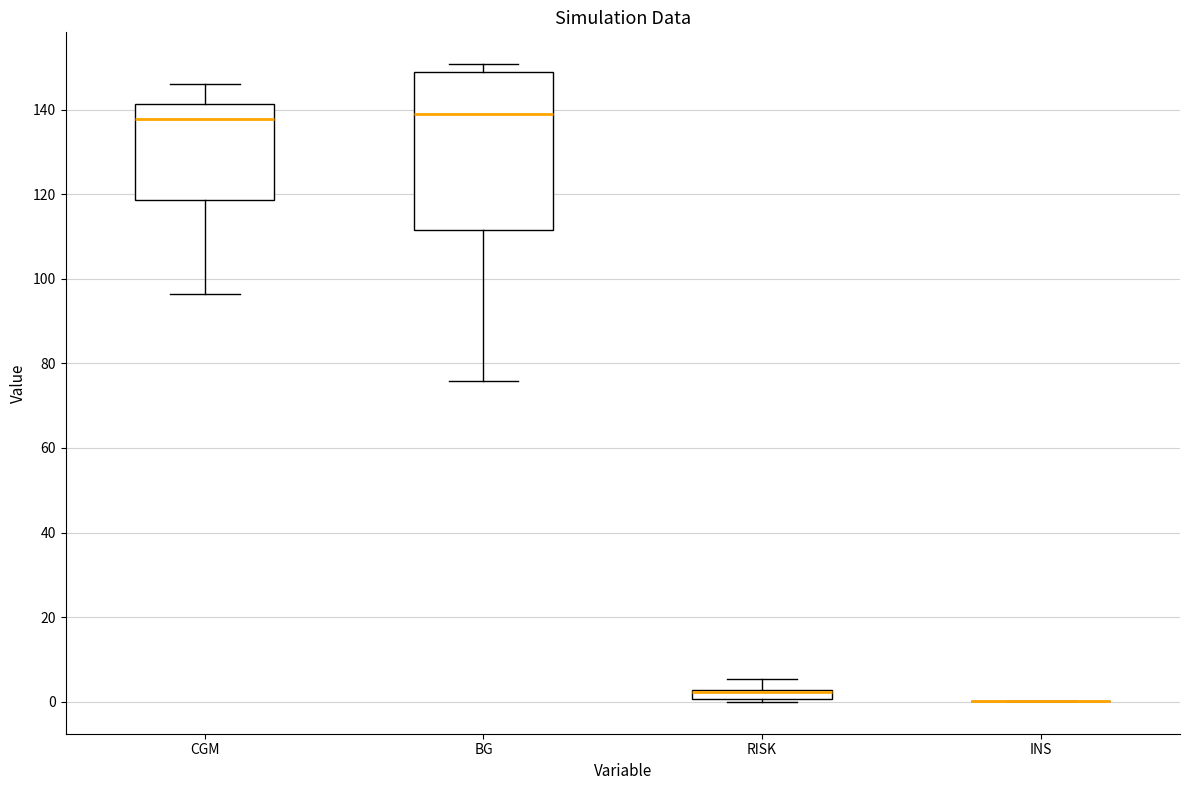

Which box is the tallest, from its lower edge to its upper edge?

BG